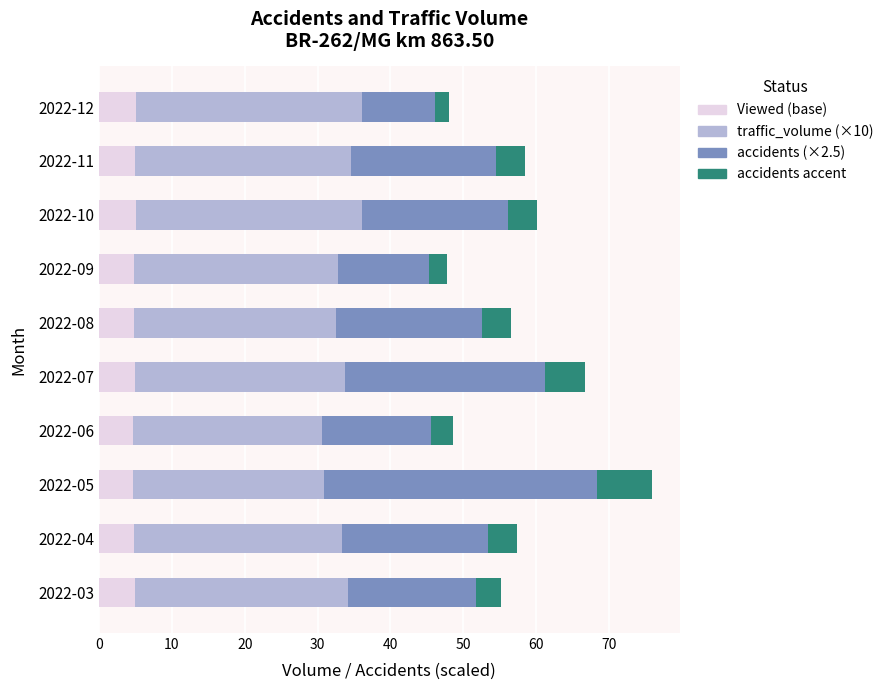

What is the total value across all series at 2022-04?

57.4